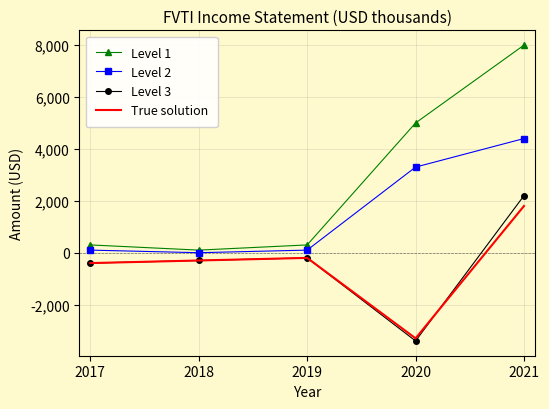

True or false: True solution has more than 0 interior local peaks.

True